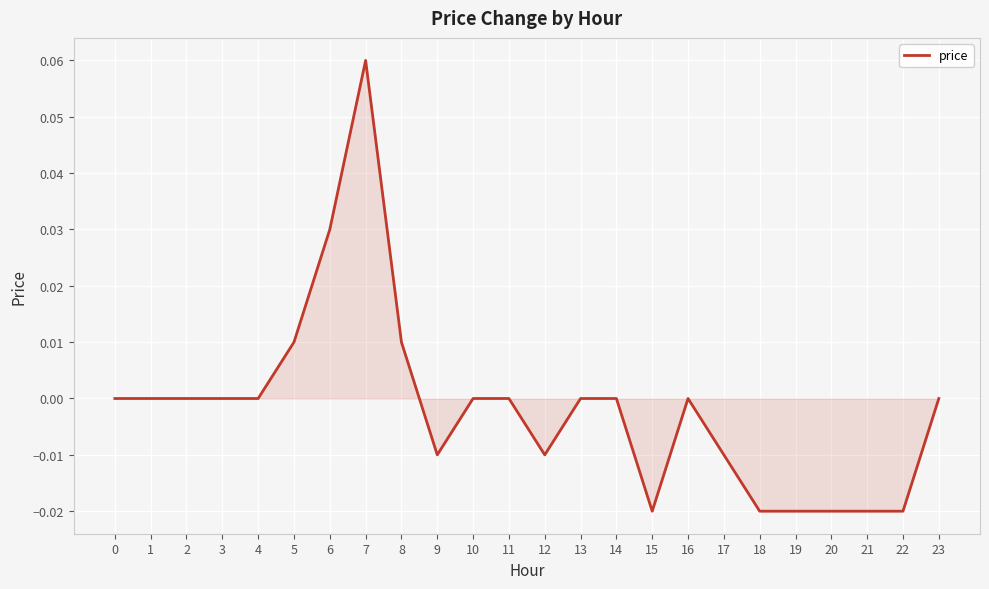

Count the values in the range 0 to 1.

15